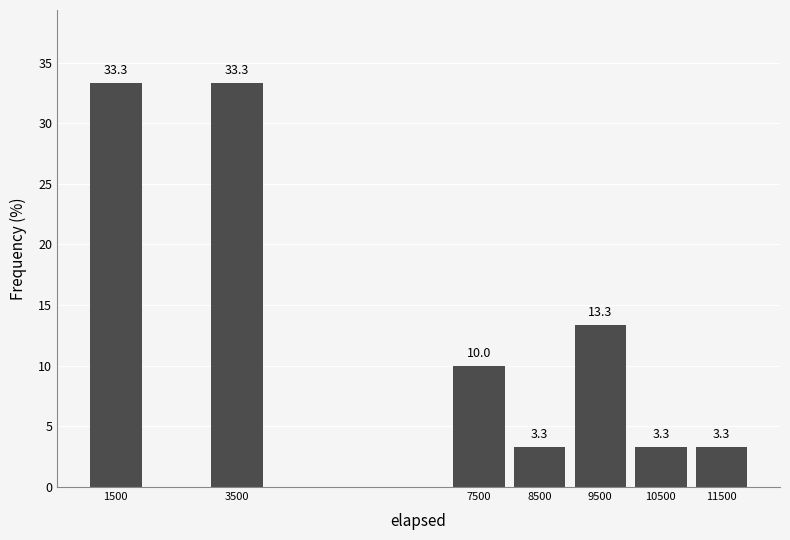

Reading left to right, transcribe all the data shown in this chart.

33.3	33.3	10.0	3.3	13.3	3.3	3.3